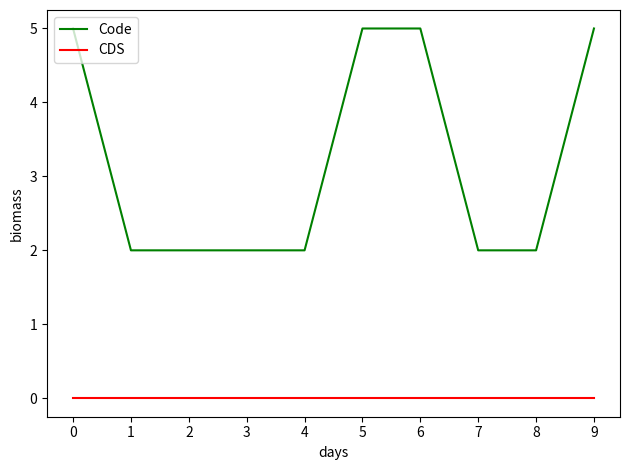

What are all the series names shown in the legend?

Code, CDS